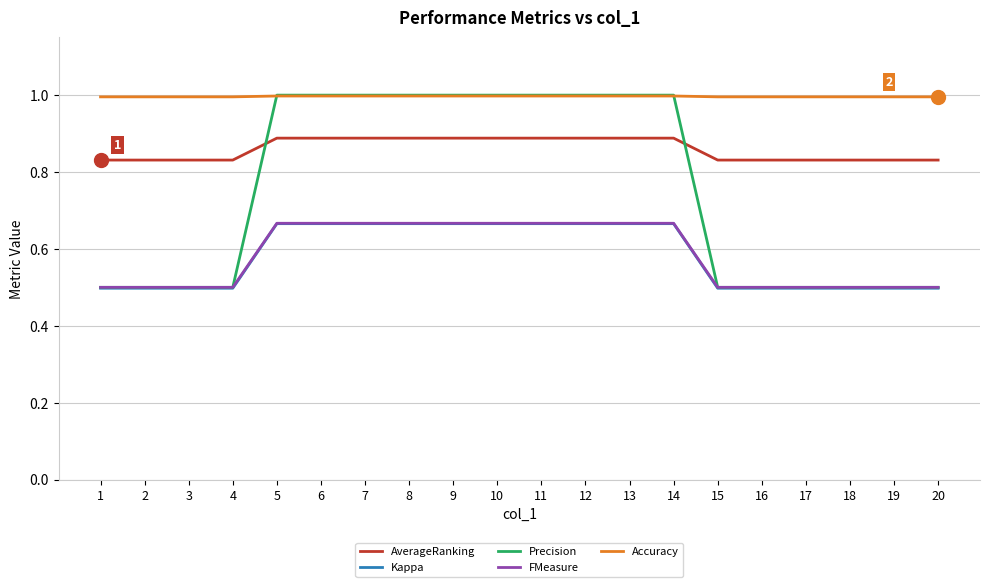

Count the number of data series in this chart.

5